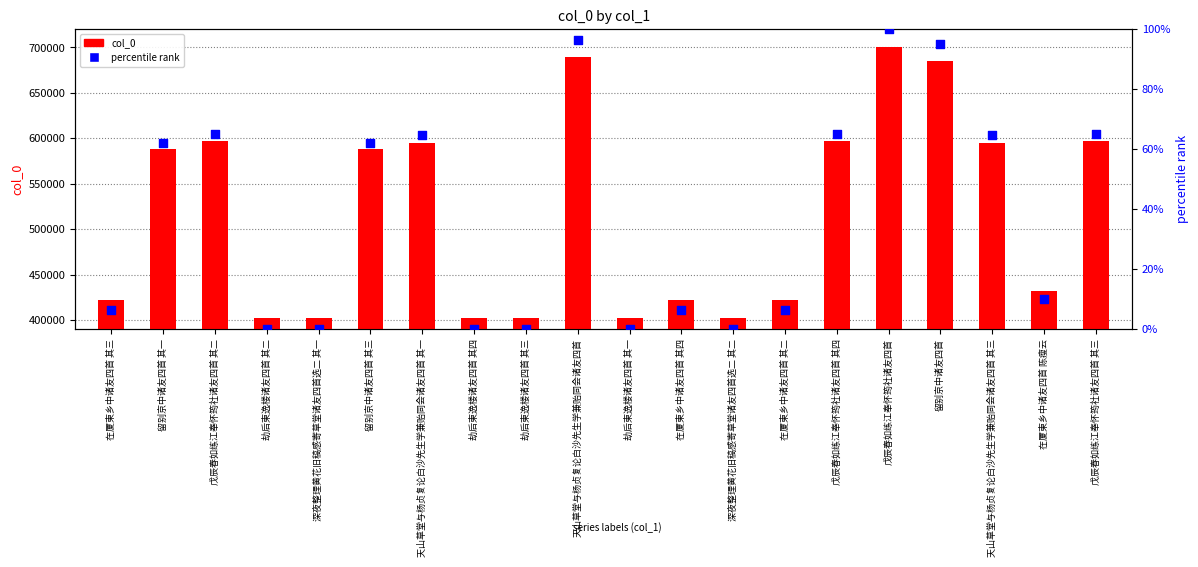

Which series reaches the minimum Y coordinate?

percentile rank